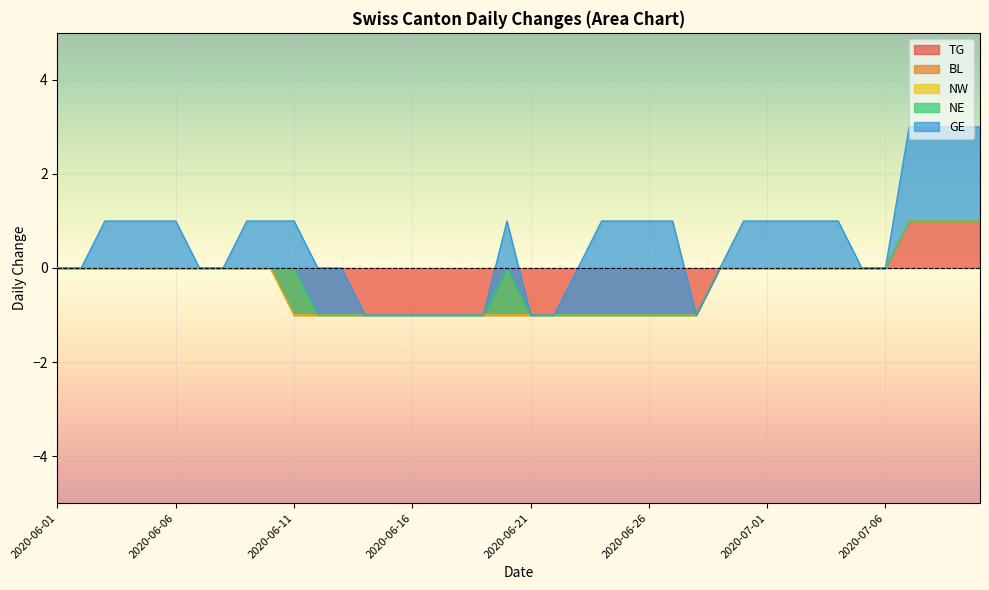

At 2020-06-06, list the series in order from smallest to largest.

TG, BL, NW, NE, GE